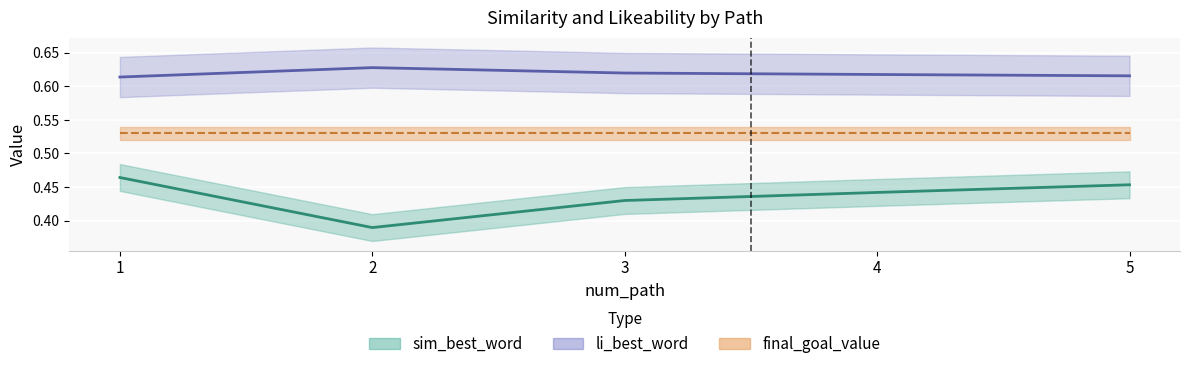

True or false: li_best_word and sim_best_word cross at least once.

False